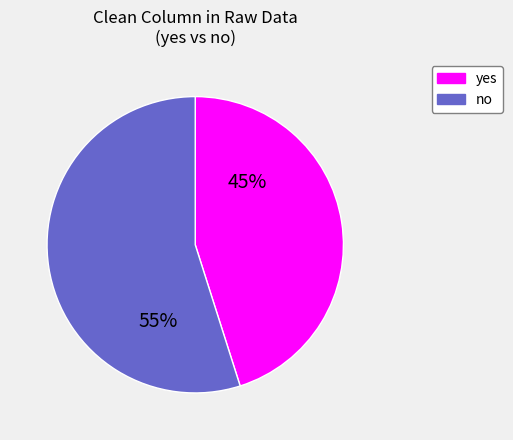

What percentage is the yes slice, to the nearest percent?

45%